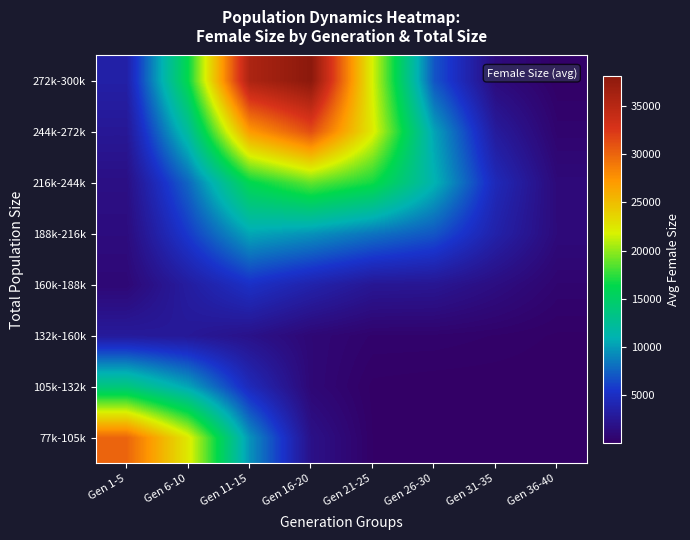

How many series are shown in this chart?

8